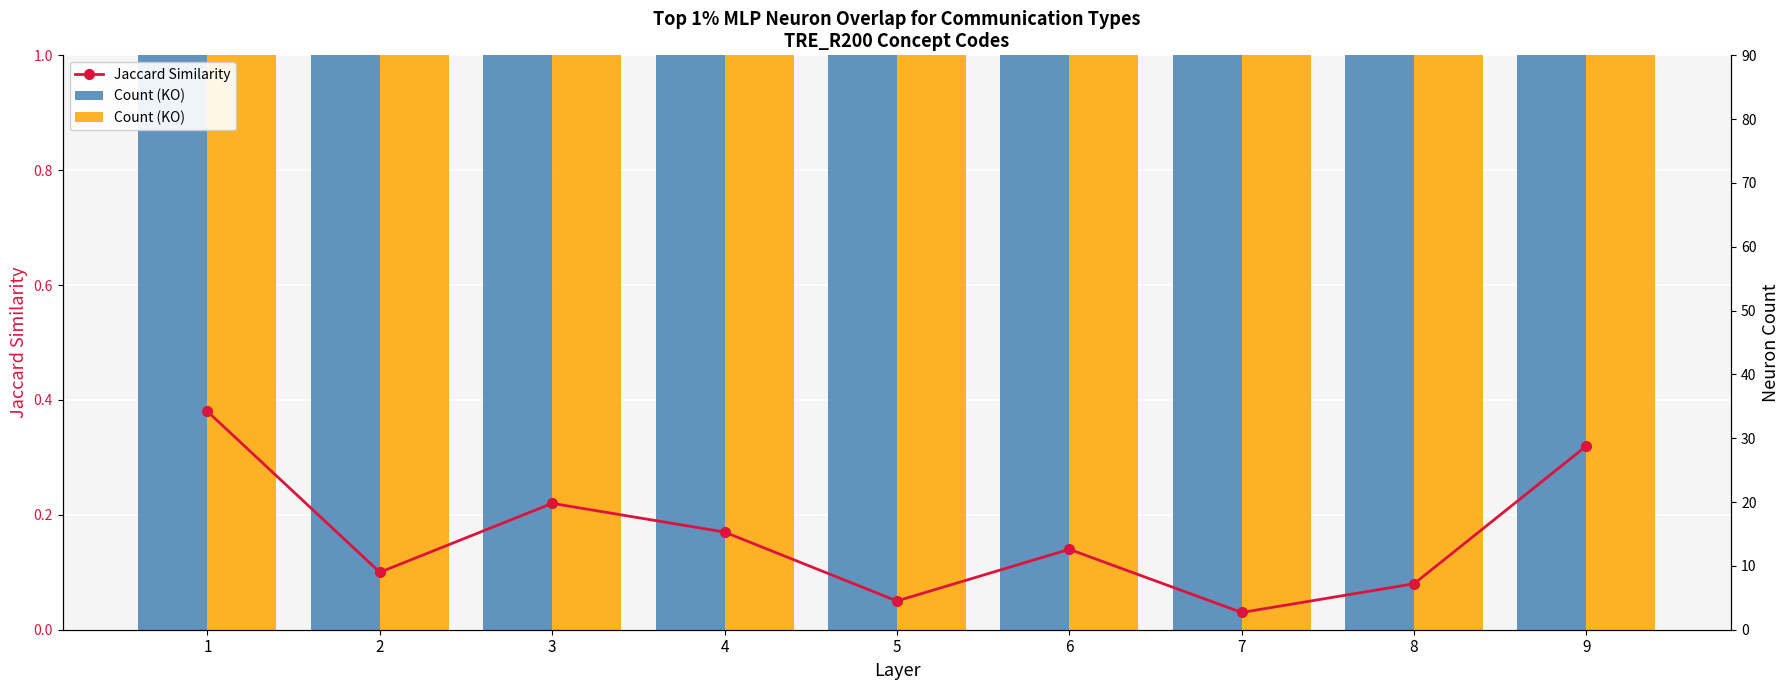

What is the highest value of the Count (KO) series?

9.0